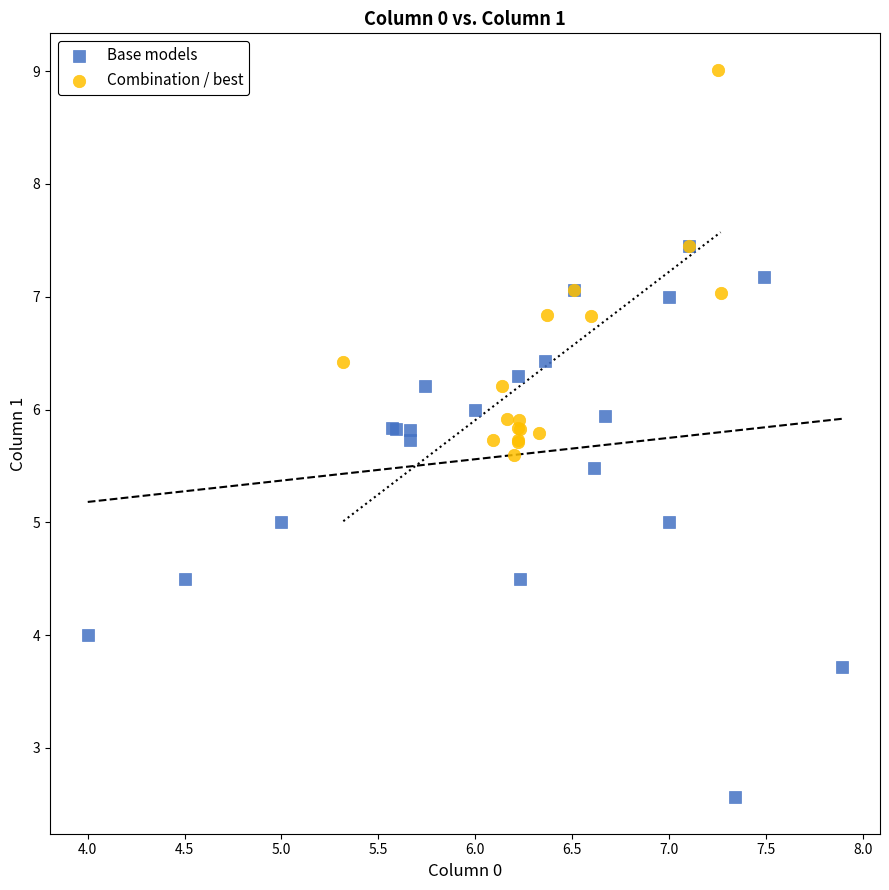

Which series has the largest Y range (max minus min)?

Base models